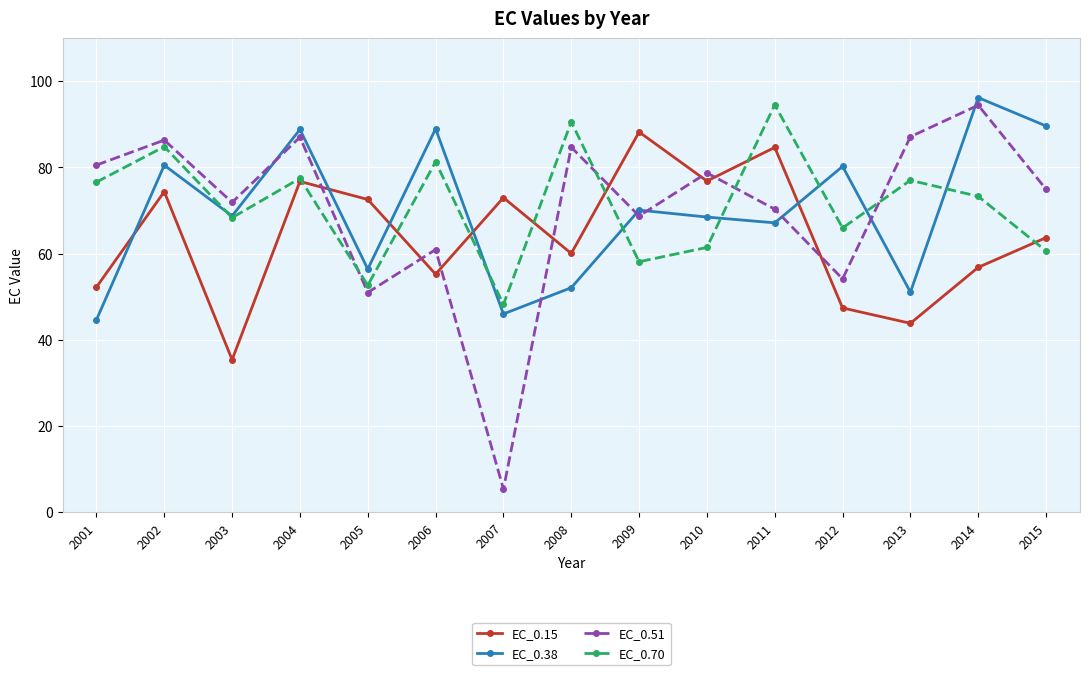

What is the difference between the second highest and second lowest values in the EC_0.15 series?

40.8